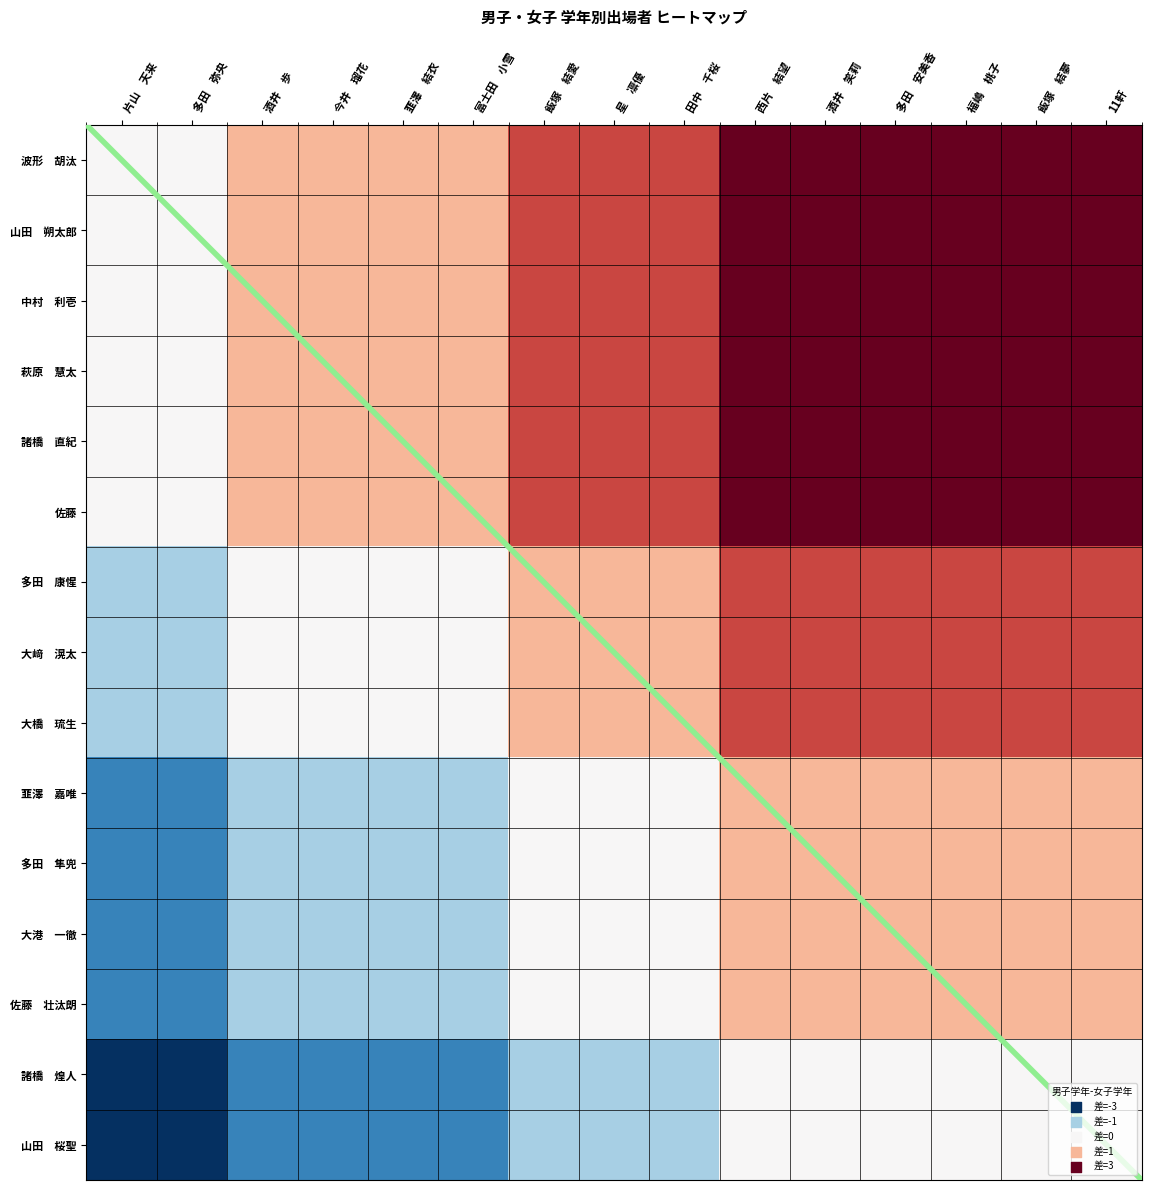

What is the spread (max minus min) of values at 酒井　歩?

3